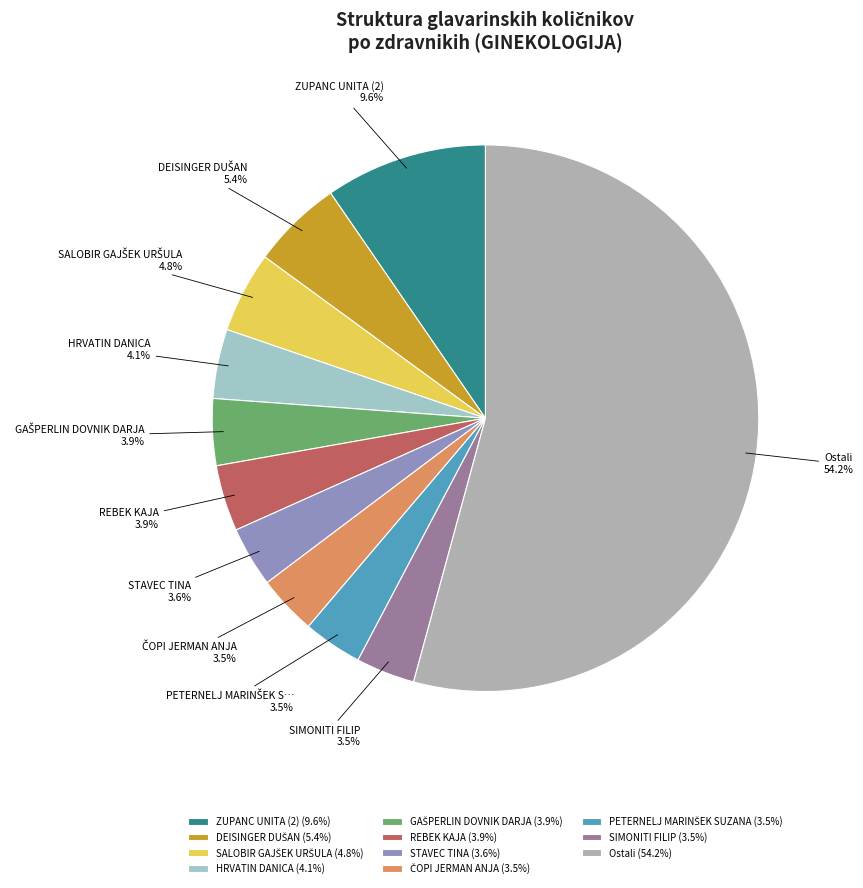

Count the number of slices in the pie.

11